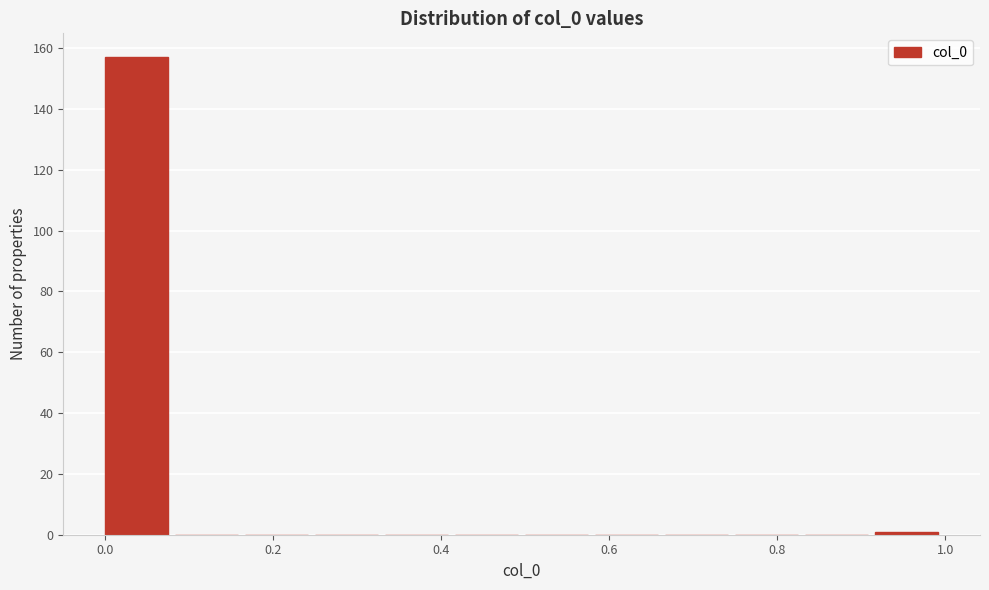

What is the height of the bar covering 0.00 to 0.08 on the x-axis? Neither the bar edges nor the heights are printed on the chart, so give them approximately, as read against the axes.

158